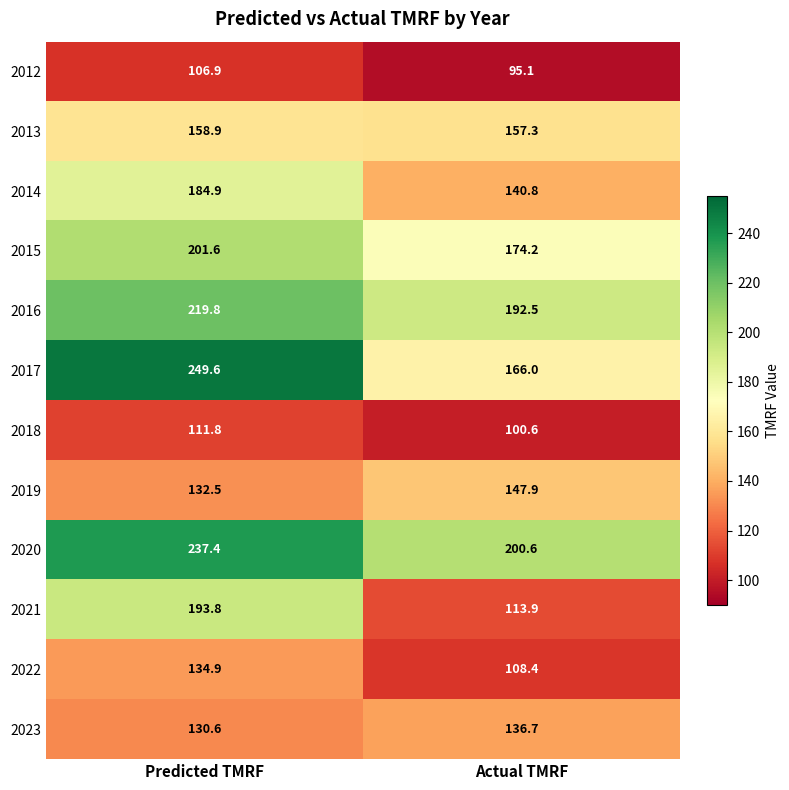

Which series changed the most between Predicted TMRF and Actual TMRF?

2017